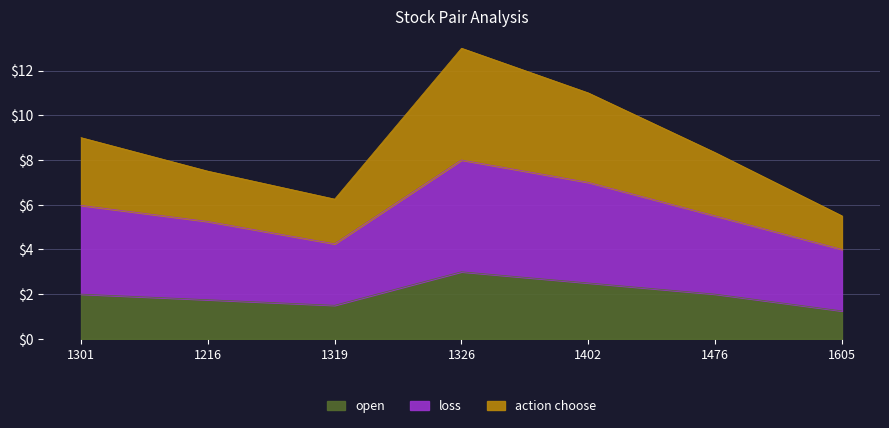

Which series has the largest range (max minus min)?

action choose